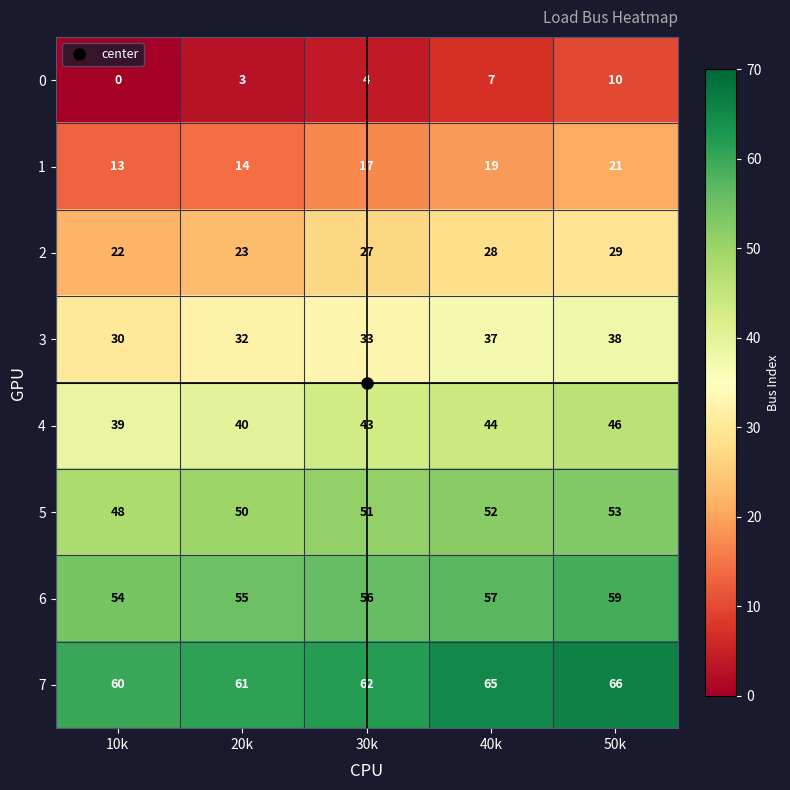

What is the difference between the highest and lowest values at 20k?

58